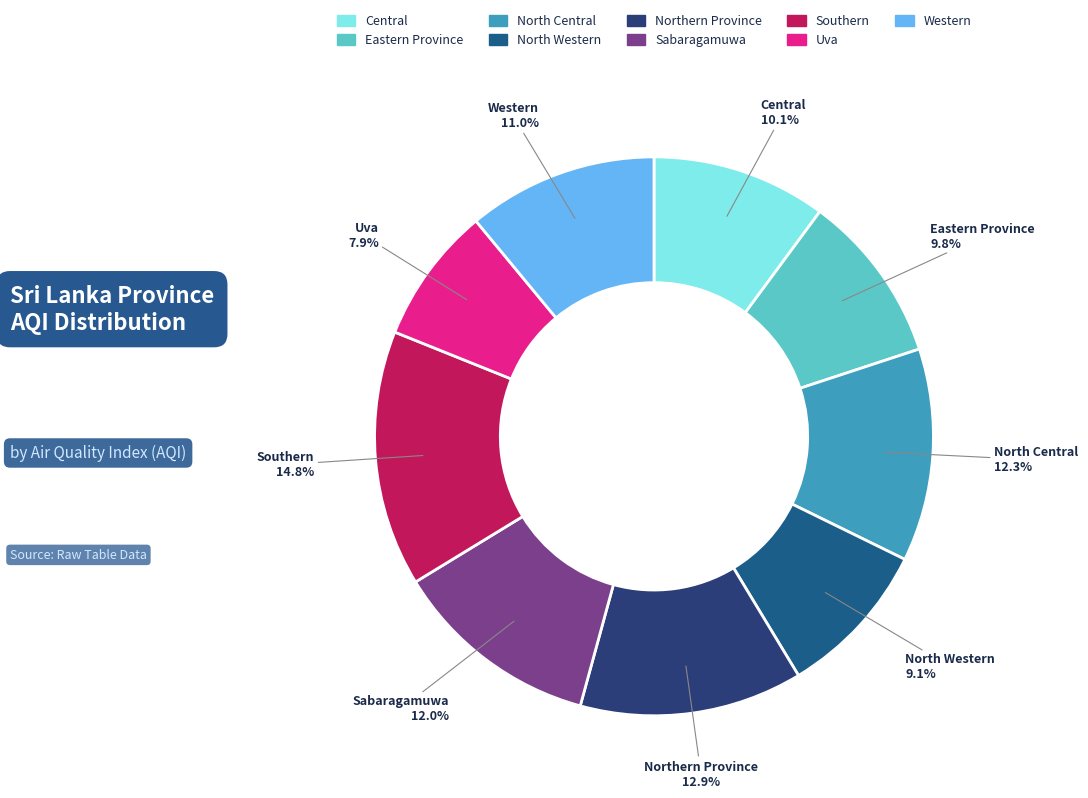

True or false: Eastern Province accounts for 1% of the total.

False